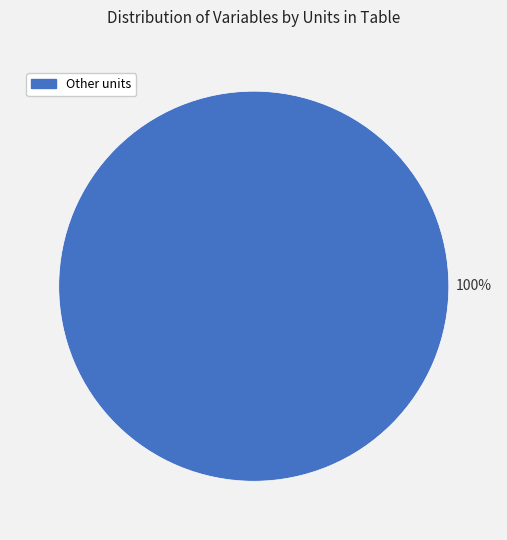

Rank the categories by value from lowest to highest.

Other units